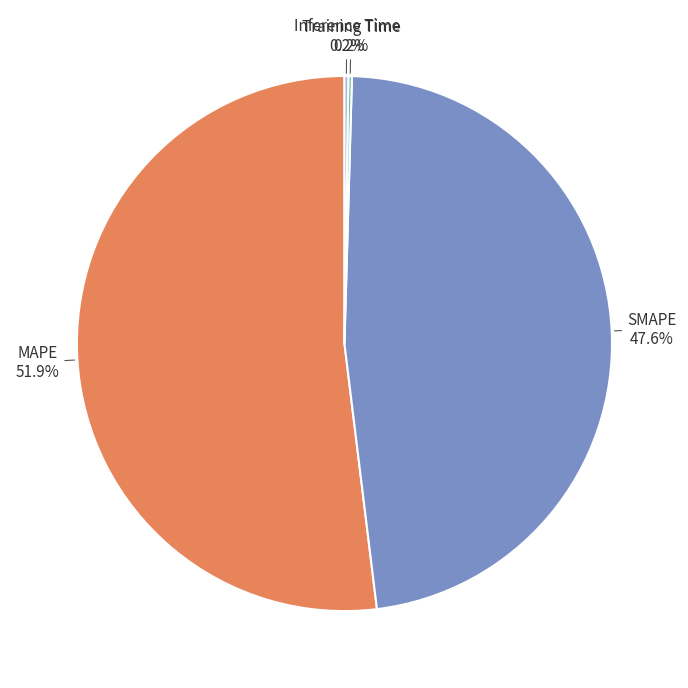

What is the ratio of the value at SMAPE to the value at MAPE?

0.9